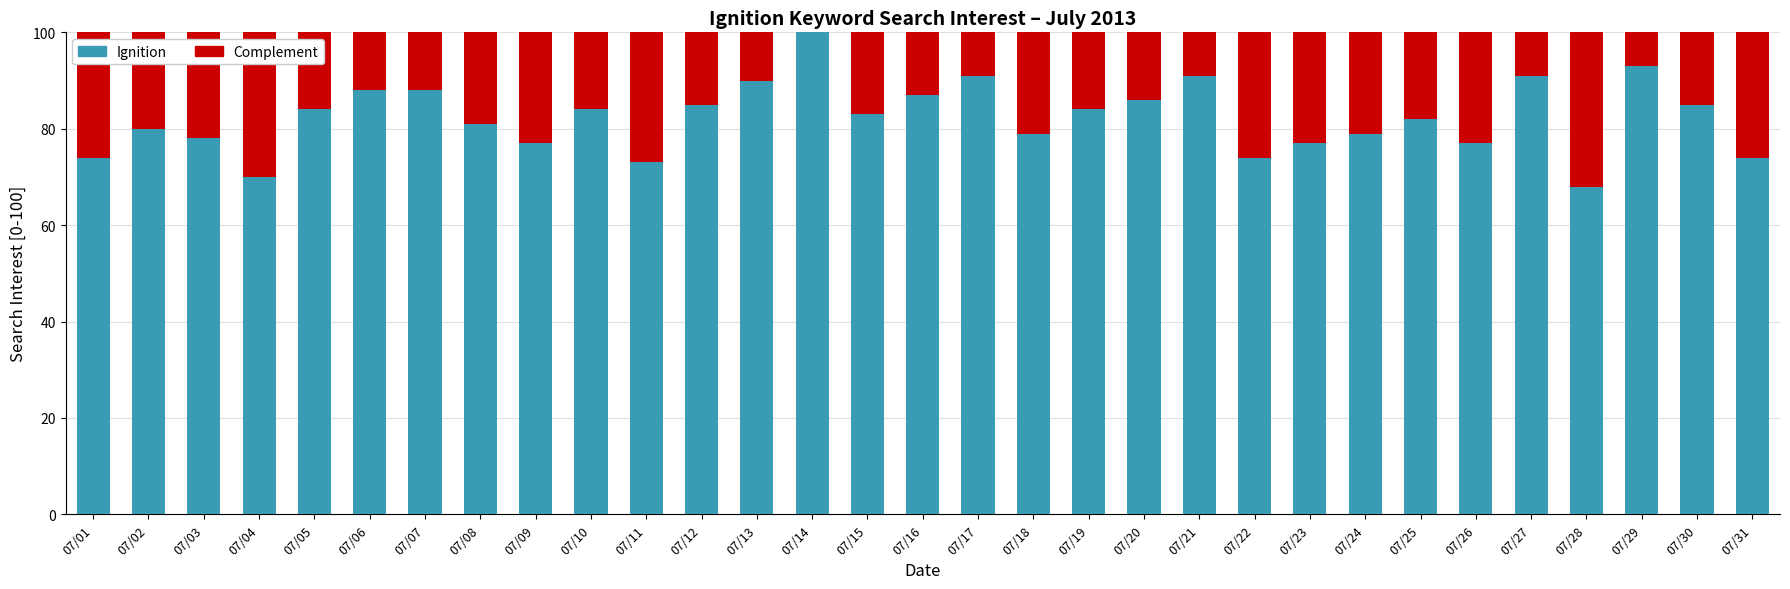

At which label does Ignition reach its peak?

07/14